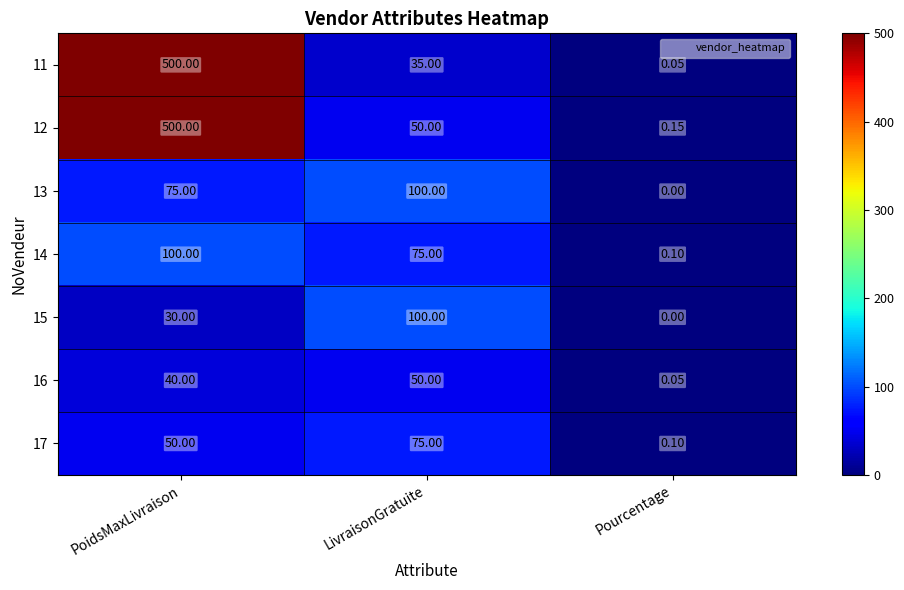

Which category has the highest value in the 17 series?

LivraisonGratuite